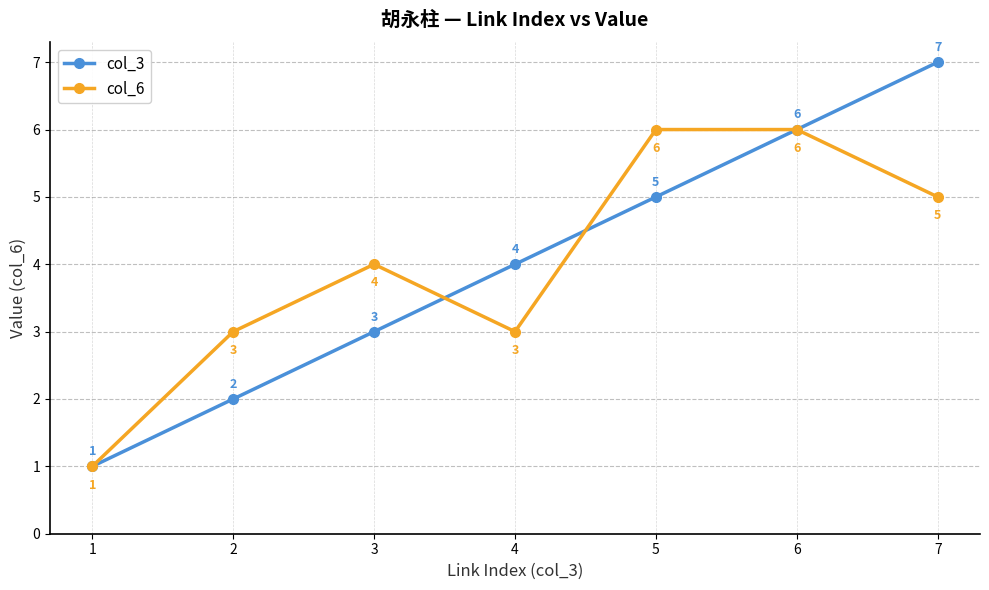

At 5, list the series in order from largest to smallest.

col_6, col_3